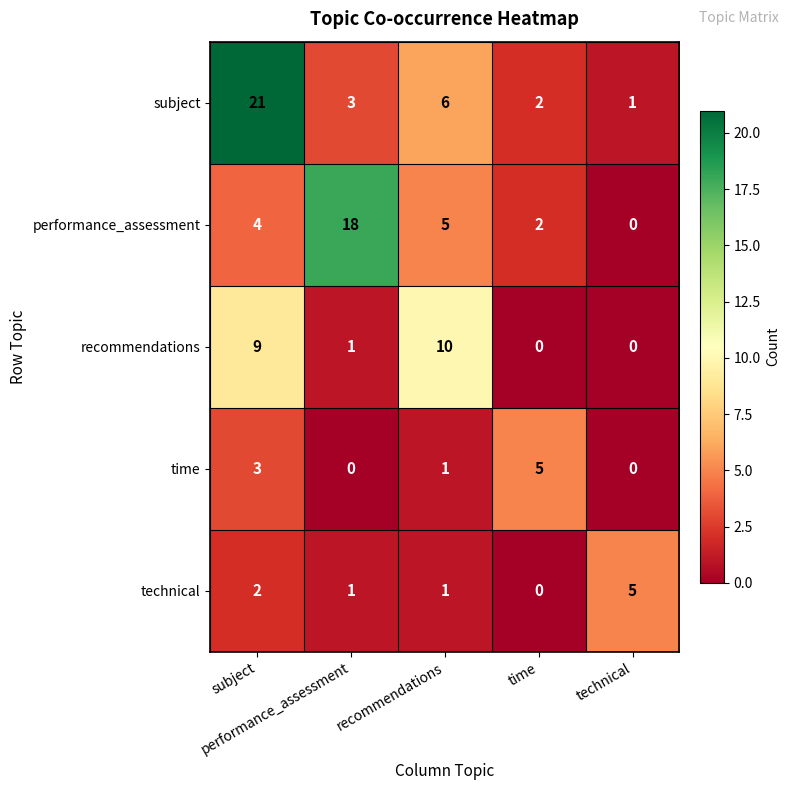

At how many categories does at least one series exceed 3?

5